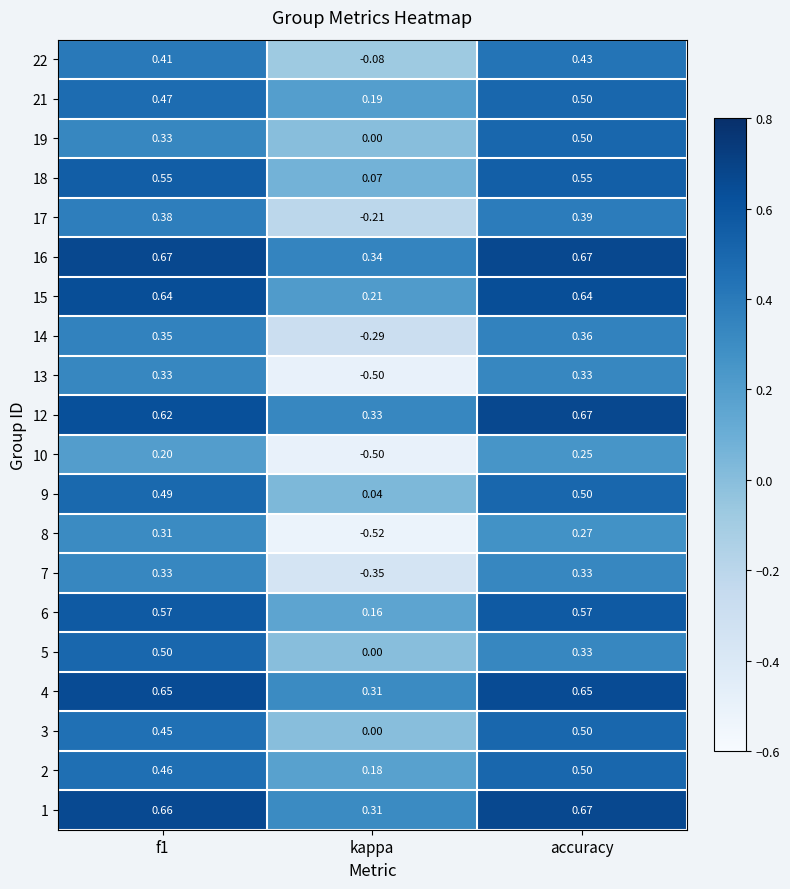

Which series has the largest total across all categories?

16